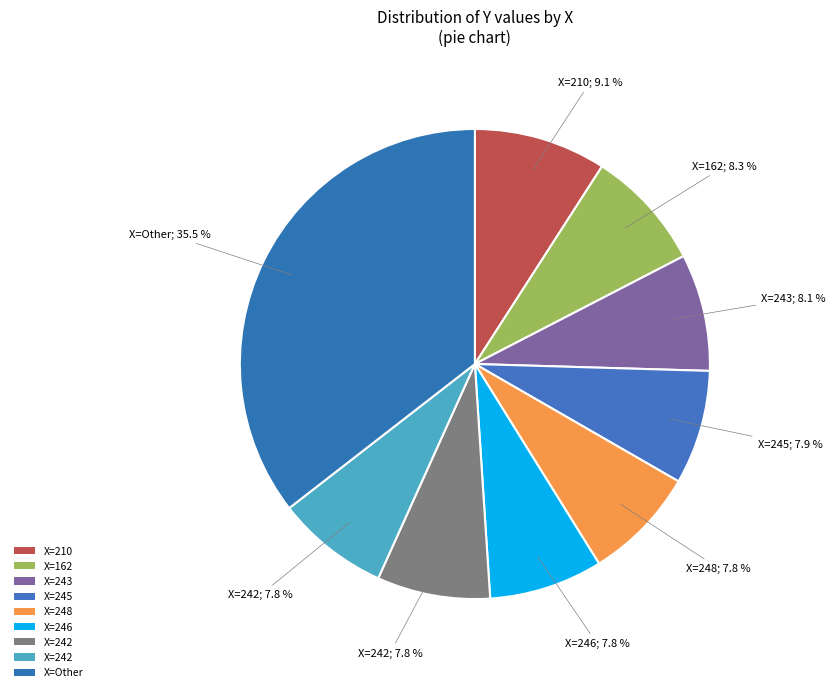

How many slices are in this pie chart?

9